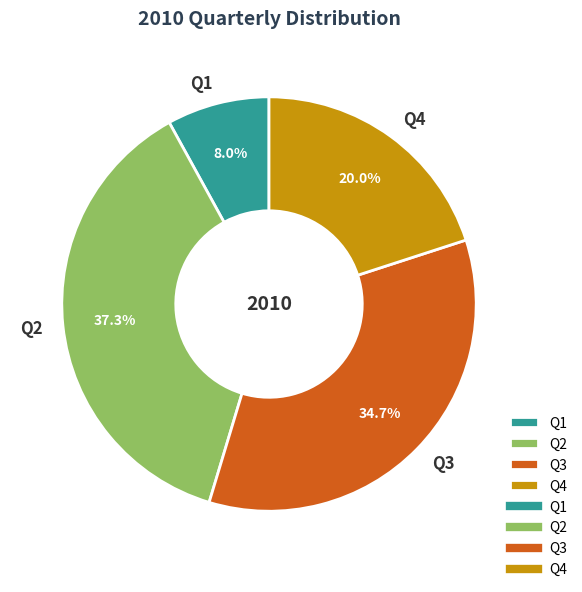

Is it true that Q3 is 35% of the pie?

True